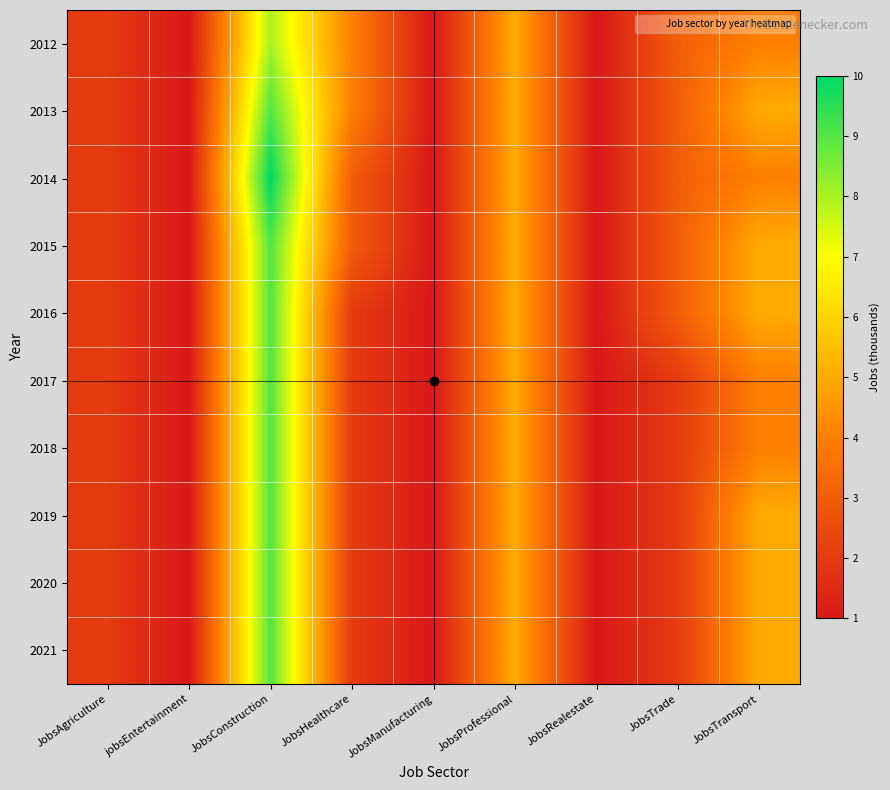

List the series in order of their peak value, highest first.

2014, 2013, 2015, 2016, 2017, 2018, 2019, 2020, 2021, 2012